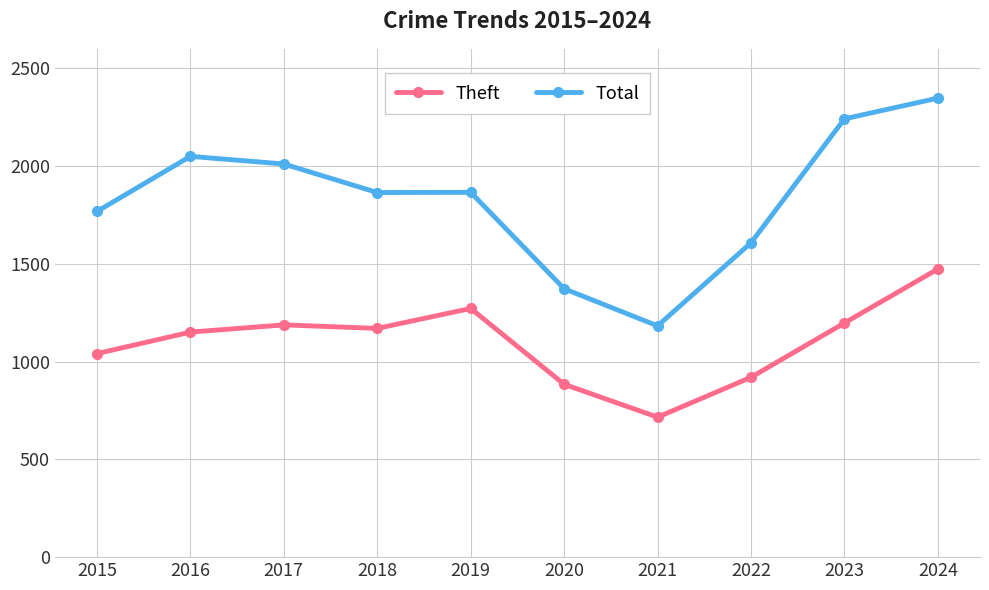

Rank the series by their maximum value, from lowest to highest.

Theft, Total